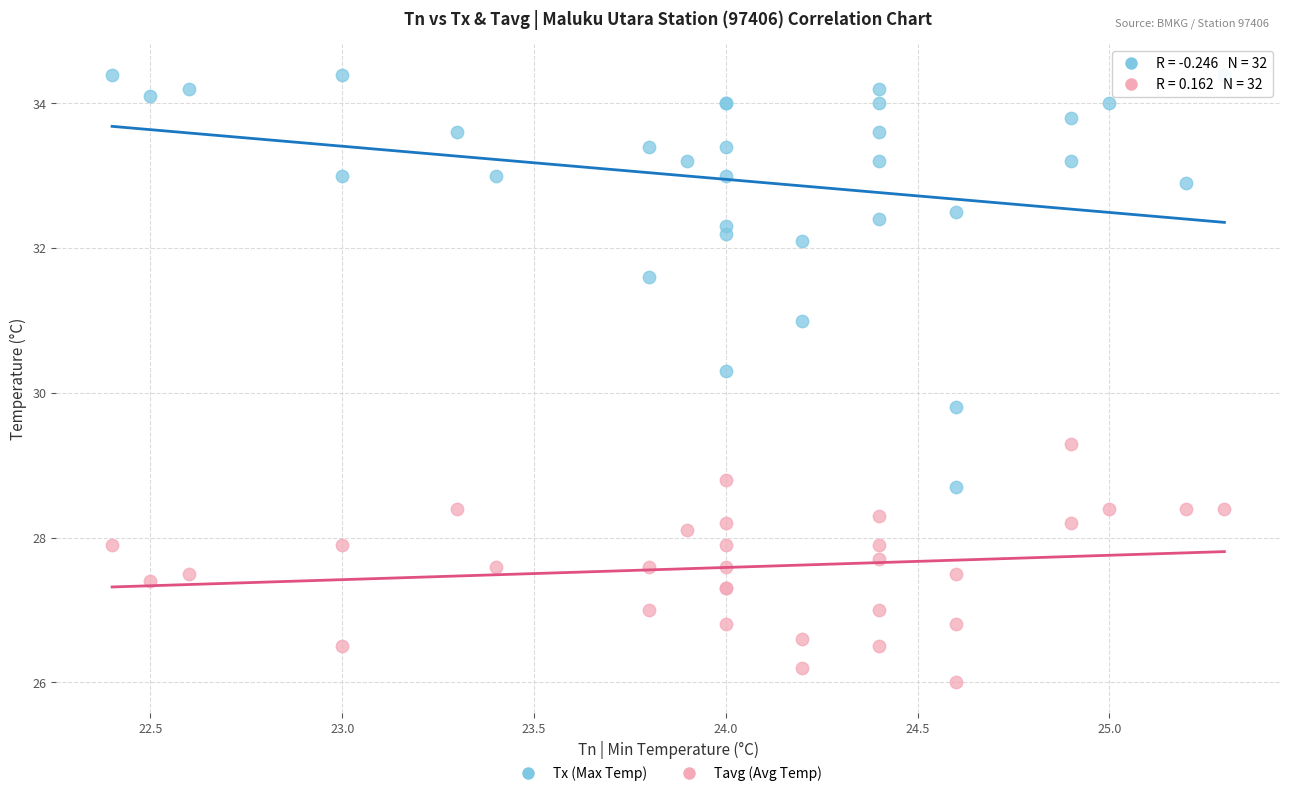

Which series reaches the maximum Y coordinate?

Tx (Max Temp)